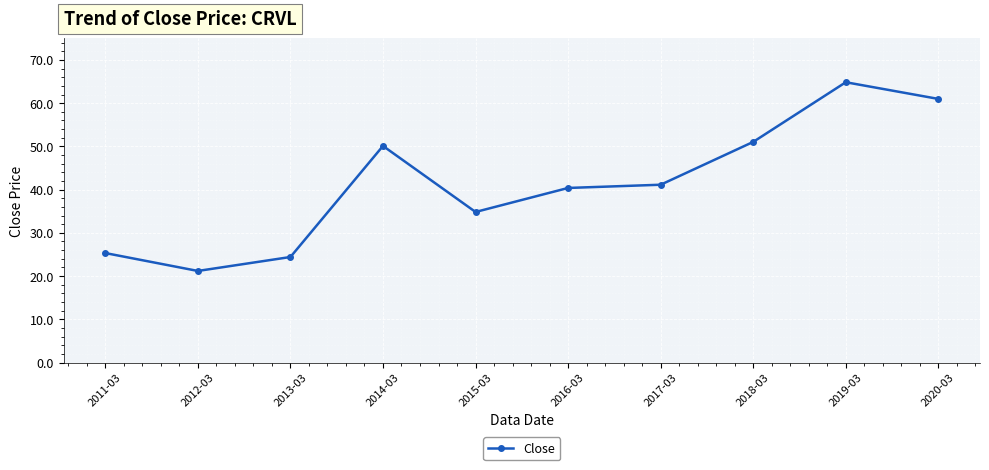

What value does the data have at 2017-03?

41.1